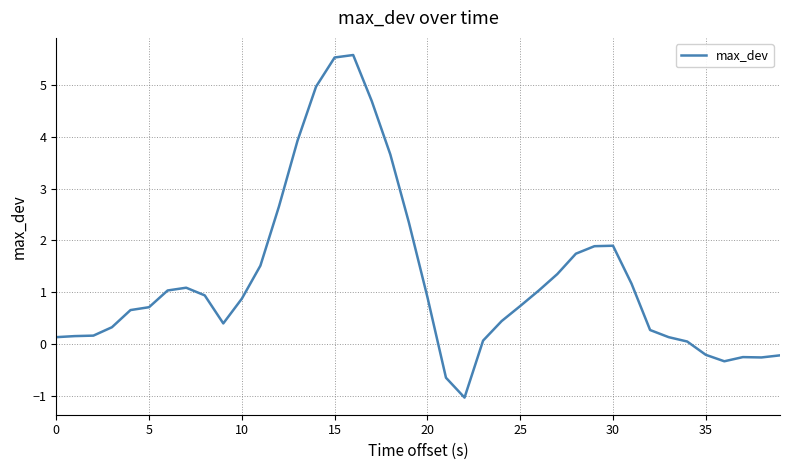

What is the minimum value shown in the chart?

-1.0